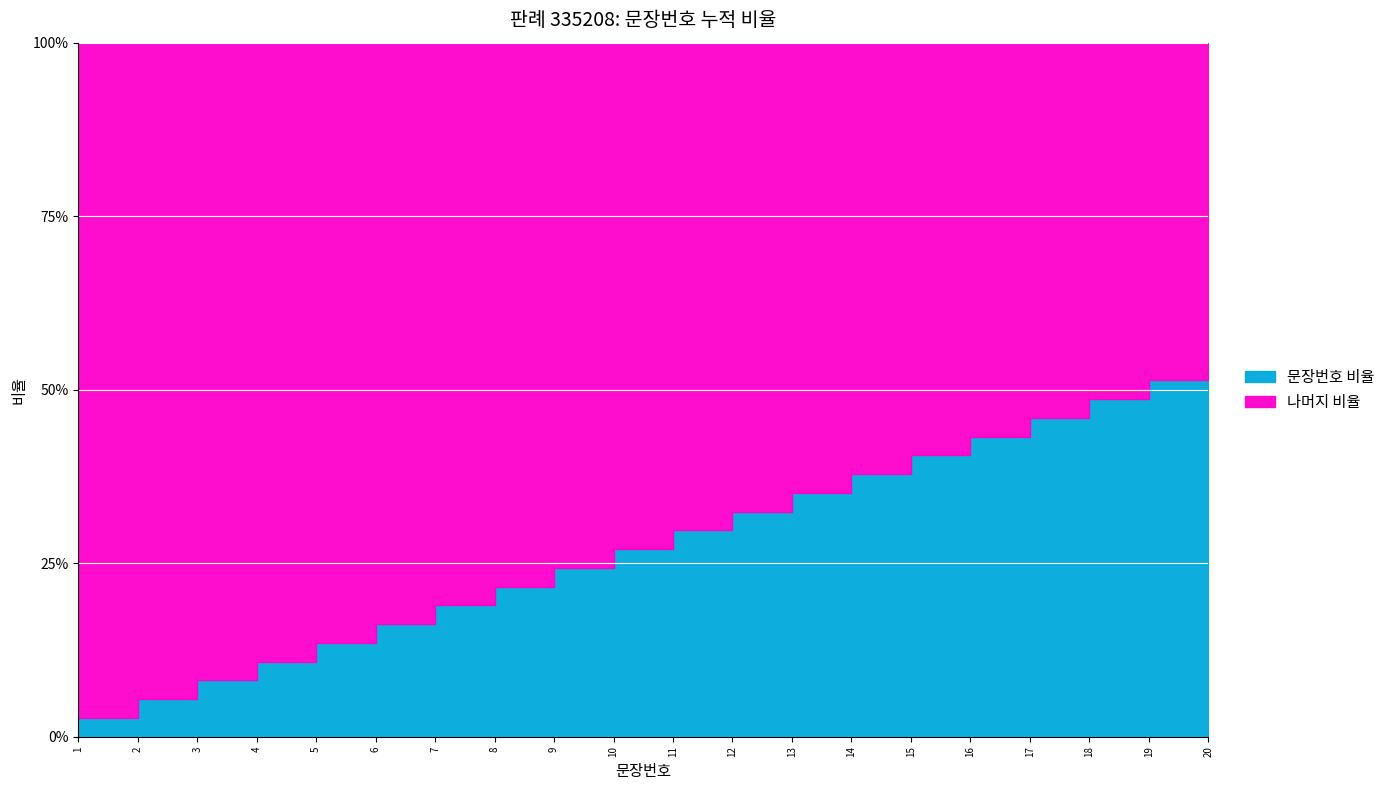

True or false: the data shows 13 at 19.

False